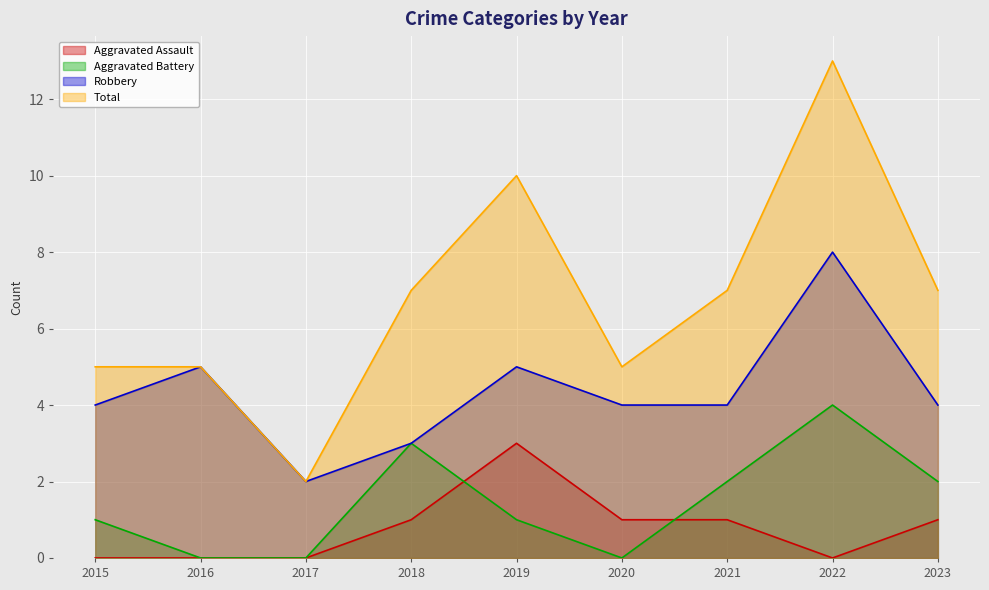

Where is the first local maximum for Aggravated Battery?

2018